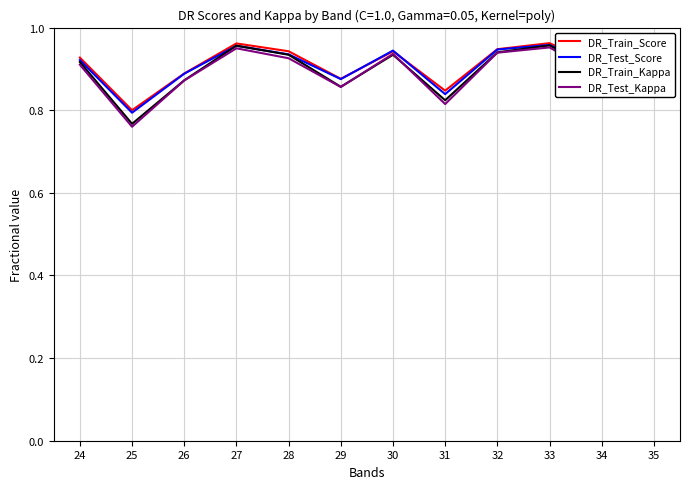

At which label is DR_Train_Kappa closest to 0?

25